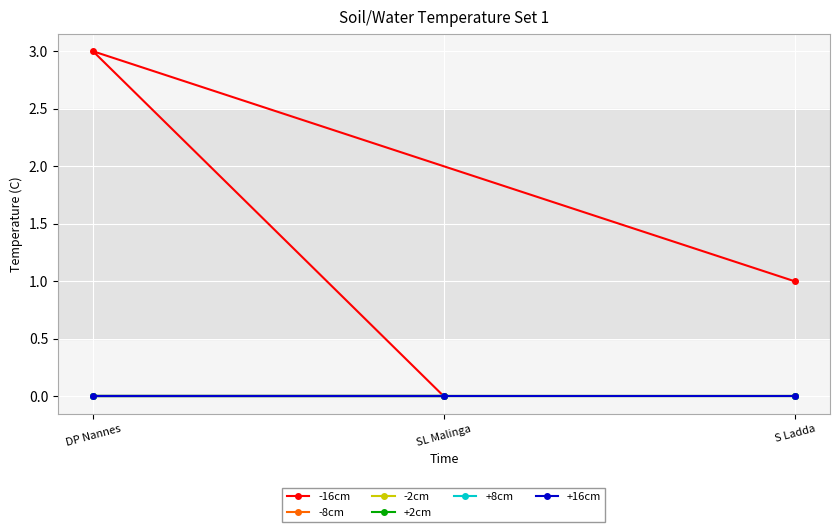

Which series has the widest spread of values?

-16cm